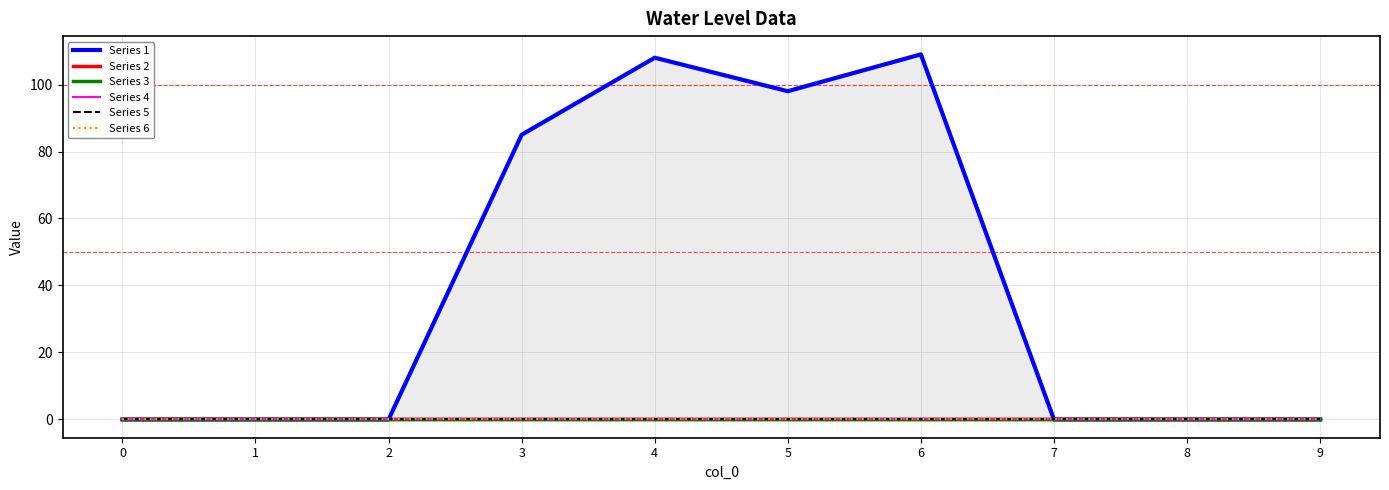

Reading left to right, list all the values displayed in this chart.

Series 1: 0=0	1=0	2=0	3=85	4=108	5=98	6=109	7=0	8=0	9=0
Series 2: 0=0	1=0	2=0	3=0	4=0	5=0	6=0	7=0	8=0	9=0
Series 3: 0=0	1=0	2=0	3=0	4=0	5=0	6=0	7=0	8=0	9=0
Series 4: 0=0	1=0	2=0	3=0	4=0	5=0	6=0	7=0	8=0	9=0
Series 5: 0=0	1=0	2=0	3=0	4=0	5=0	6=0	7=0	8=0	9=0
Series 6: 0=0	1=0	2=0	3=0	4=0	5=0	6=0	7=0	8=0	9=0